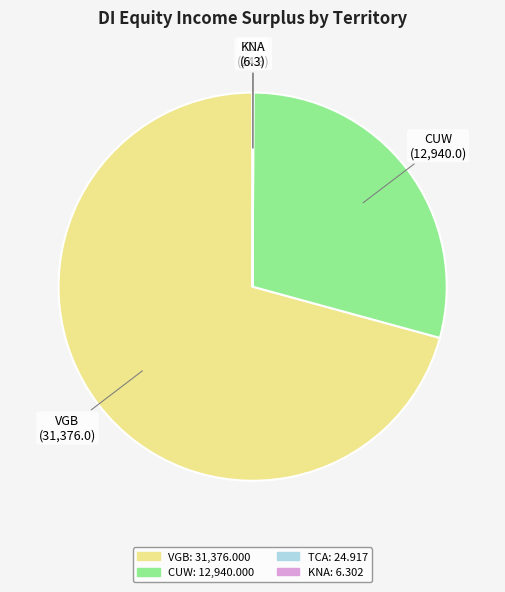

Is the sum of VGB and CUW greater than half?

Yes